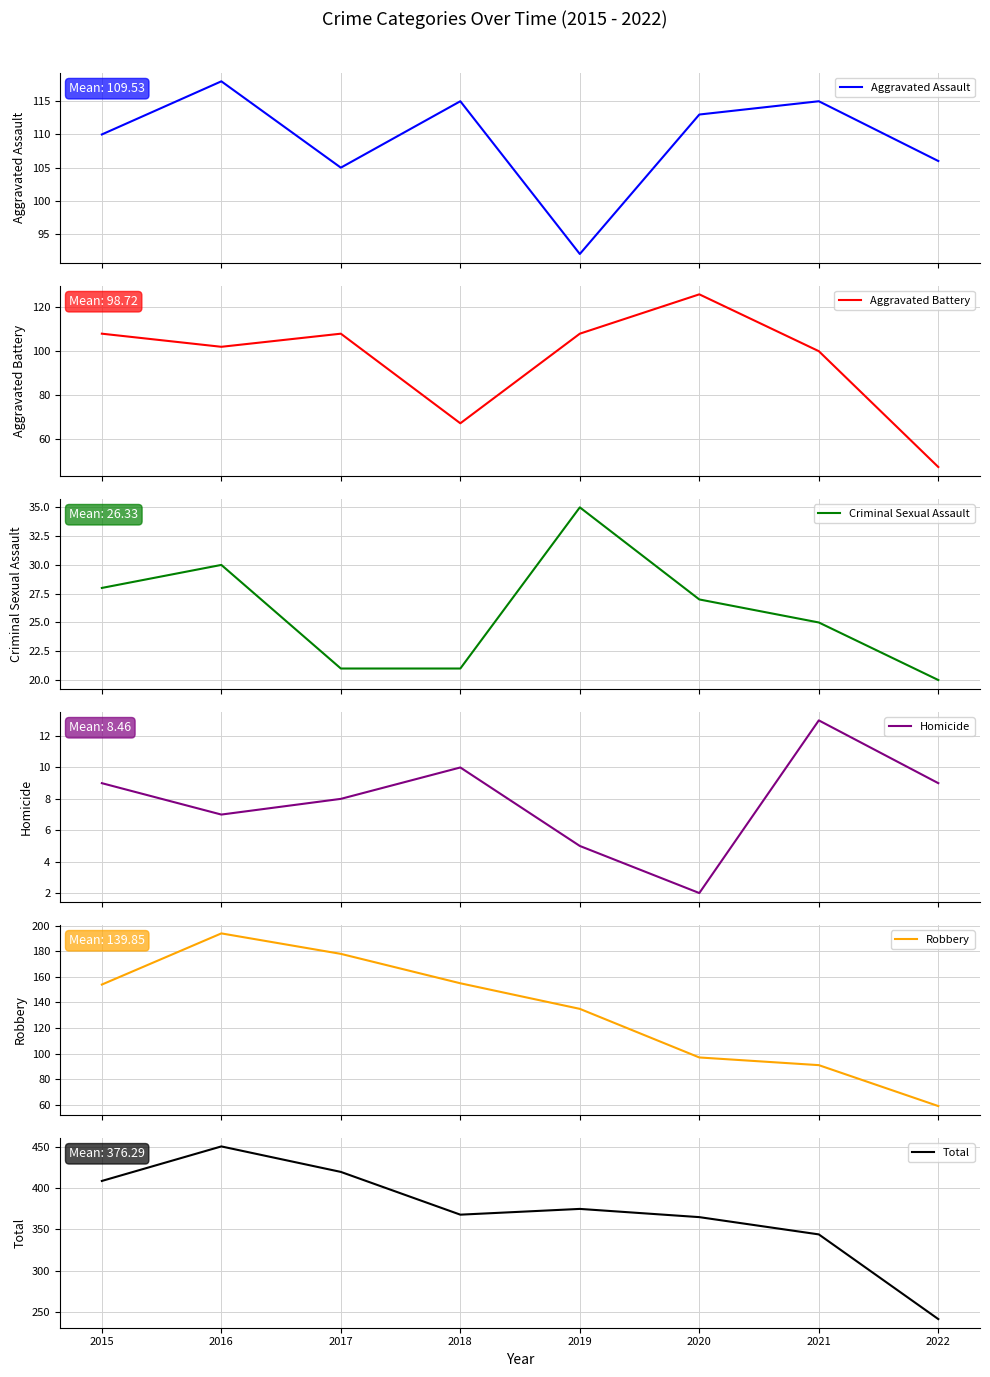

What is the approximate value of Aggravated Assault at 2021?

115